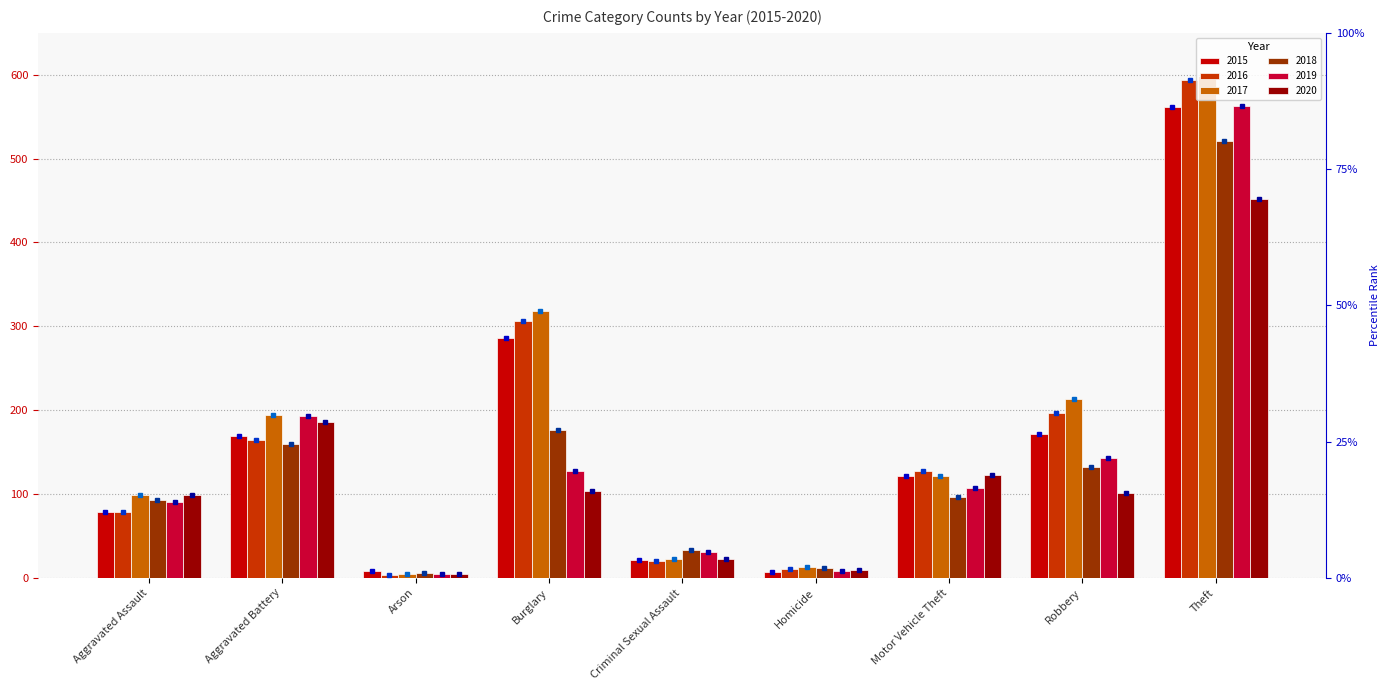

The value of 2018 at Homicide is 21. True or false?

False